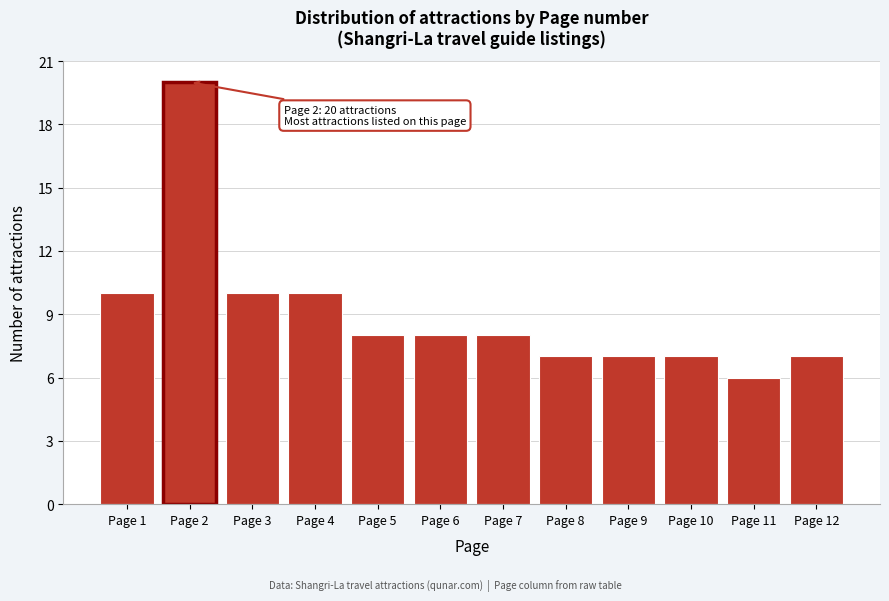

Which range on the x-axis has the tallest bar?

1.5 to 2.5